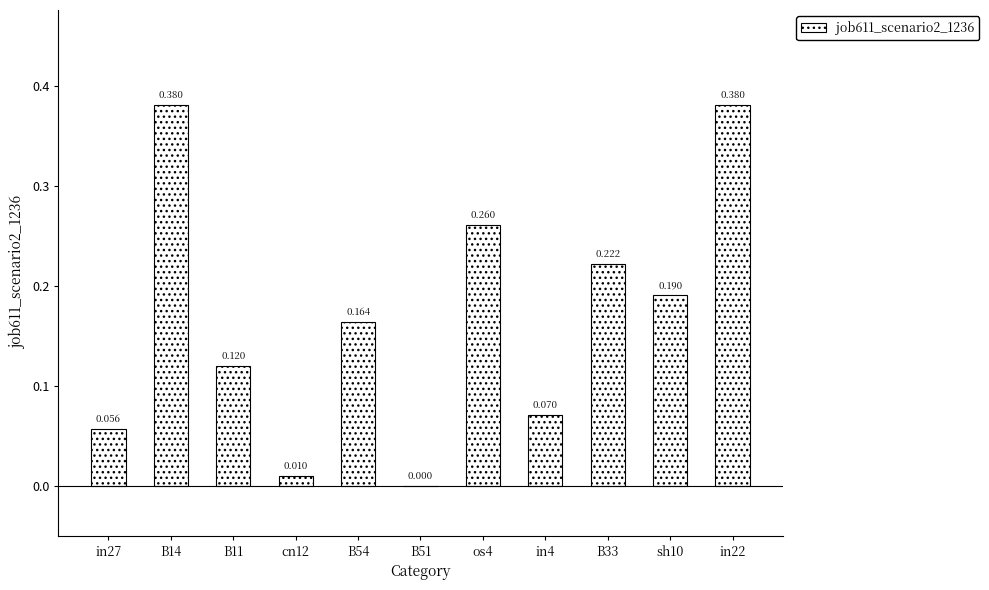

Which category has the highest value across all series?

B14